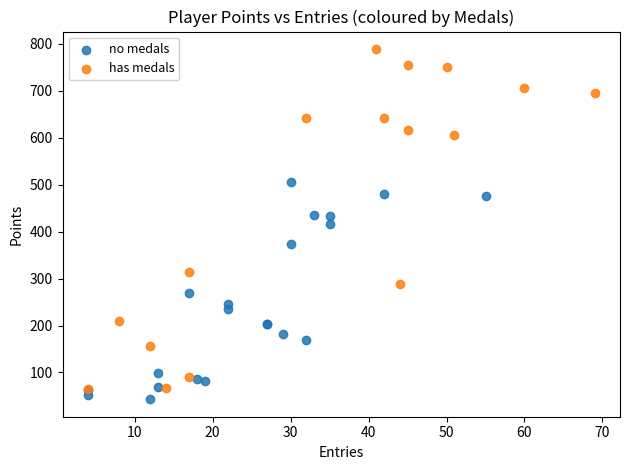

Which series contains the highest Y value?

has medals